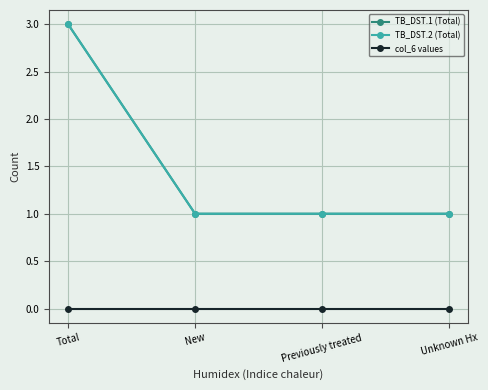

Is it true that col_6 values equals 0 at New?

True